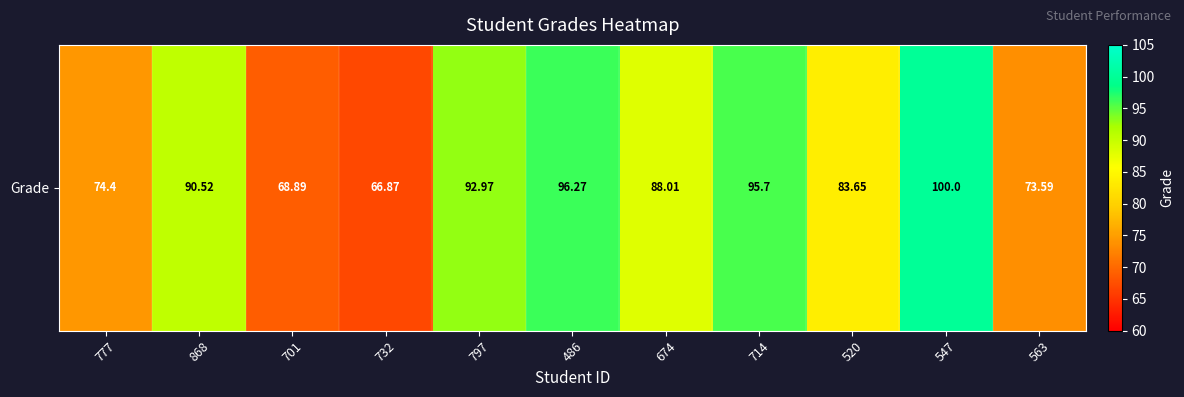

What is the difference between the values at 797 and 486?

3.3